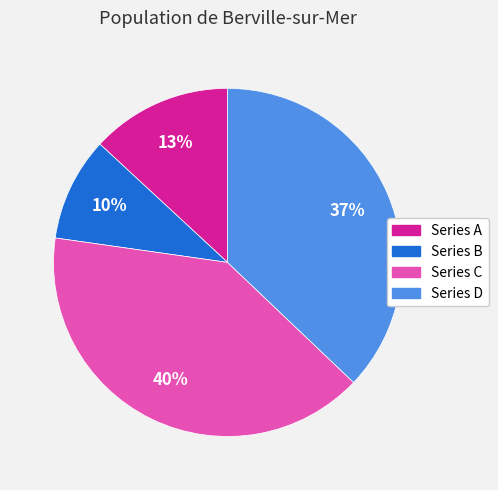

Count the number of slices in the pie.

4